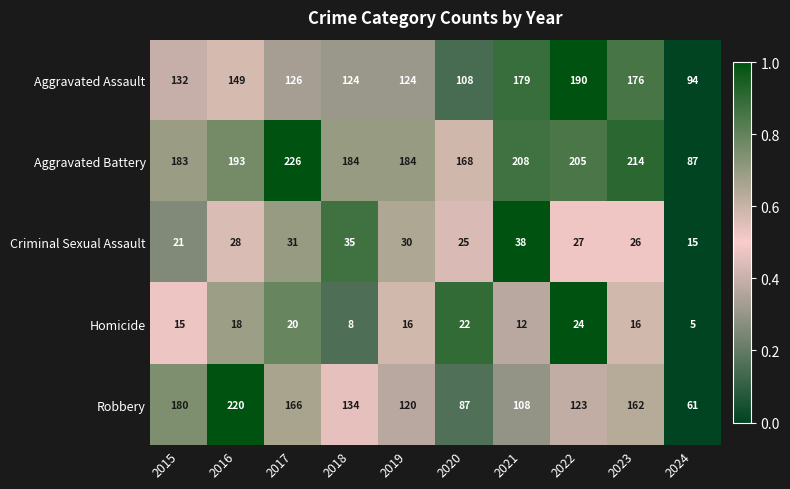

Count the number of data series in this chart.

5